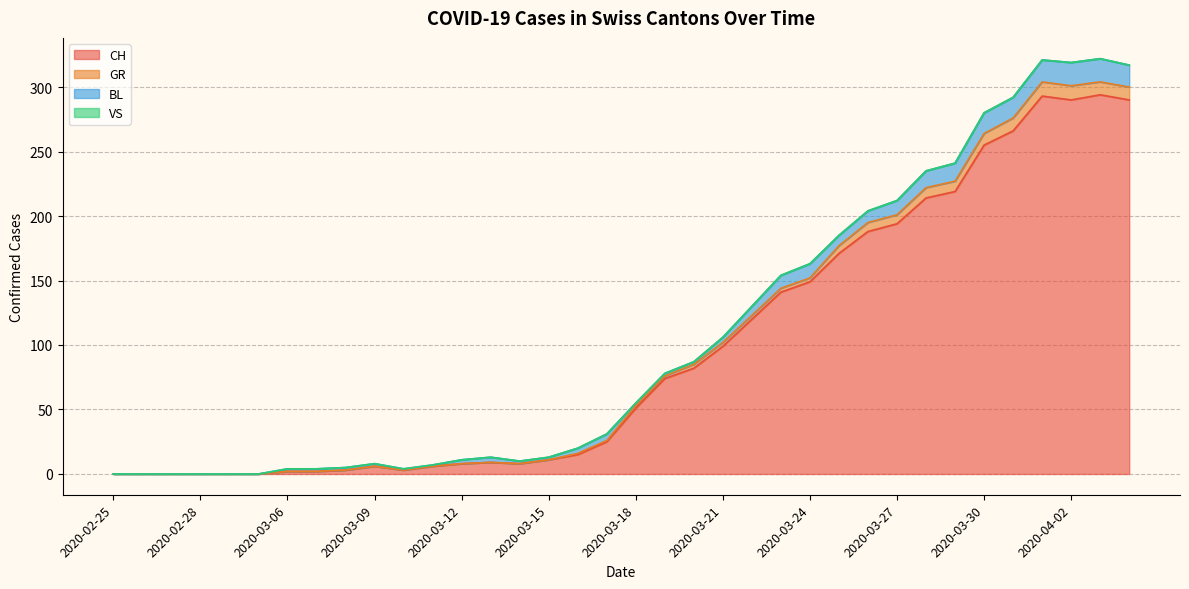

What is the highest value of the CH series?

294